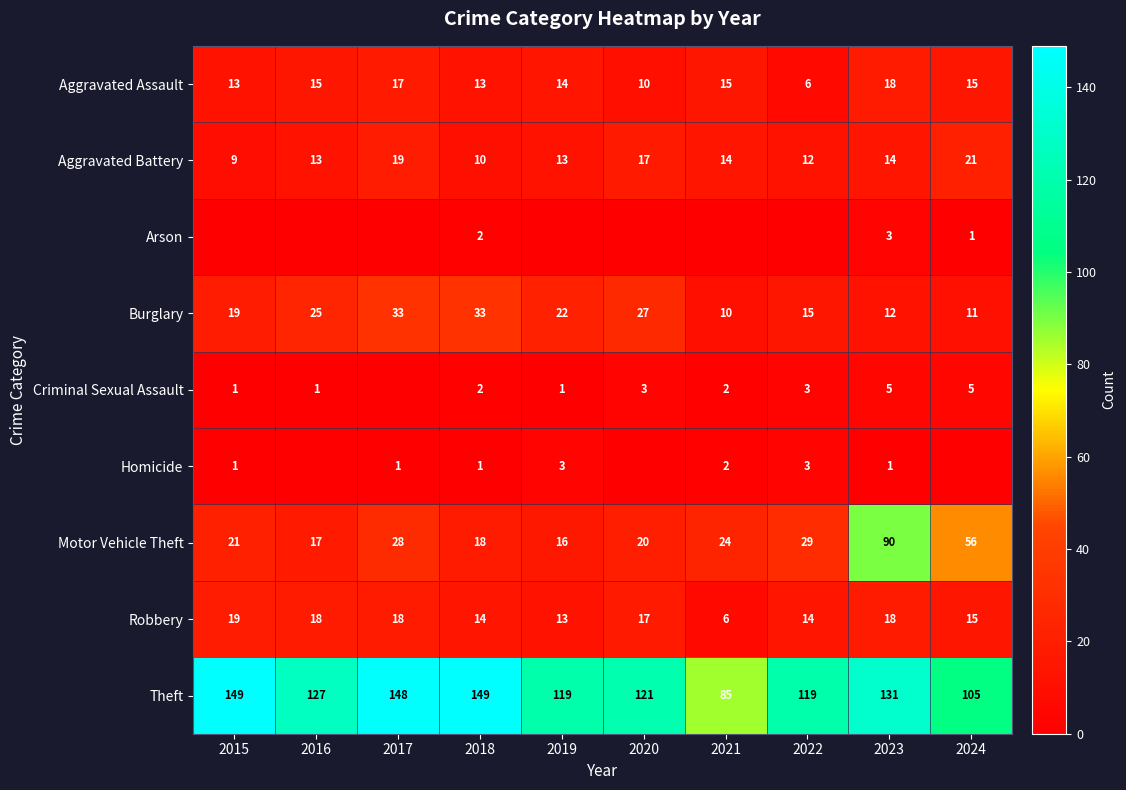

Rank the categories by Motor Vehicle Theft value from highest to lowest.

2023, 2024, 2022, 2017, 2021, 2015, 2020, 2018, 2016, 2019